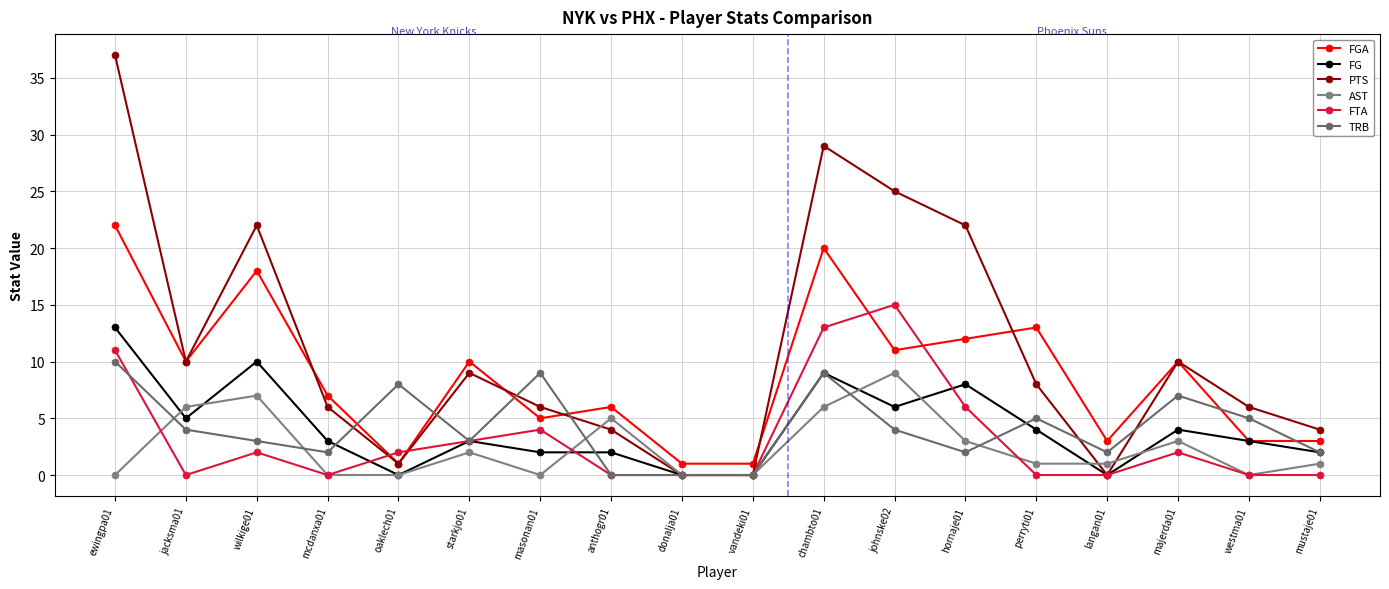

What value does the PTS series have at starkjo01, to the nearest 10?

10